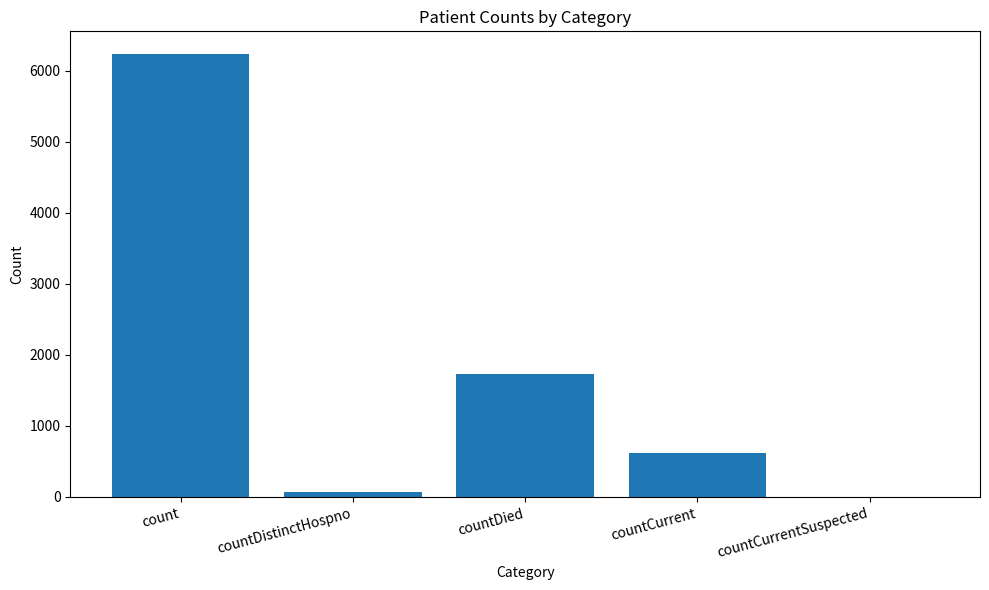

What is the sum of all values?

8662